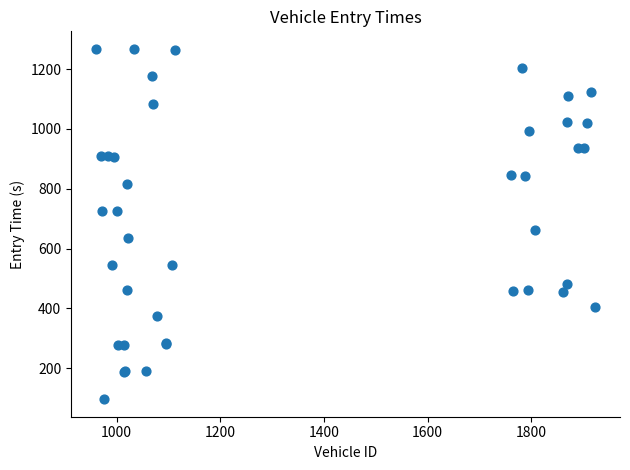

What Y value in the scatter plot is closest to 682?

662.5